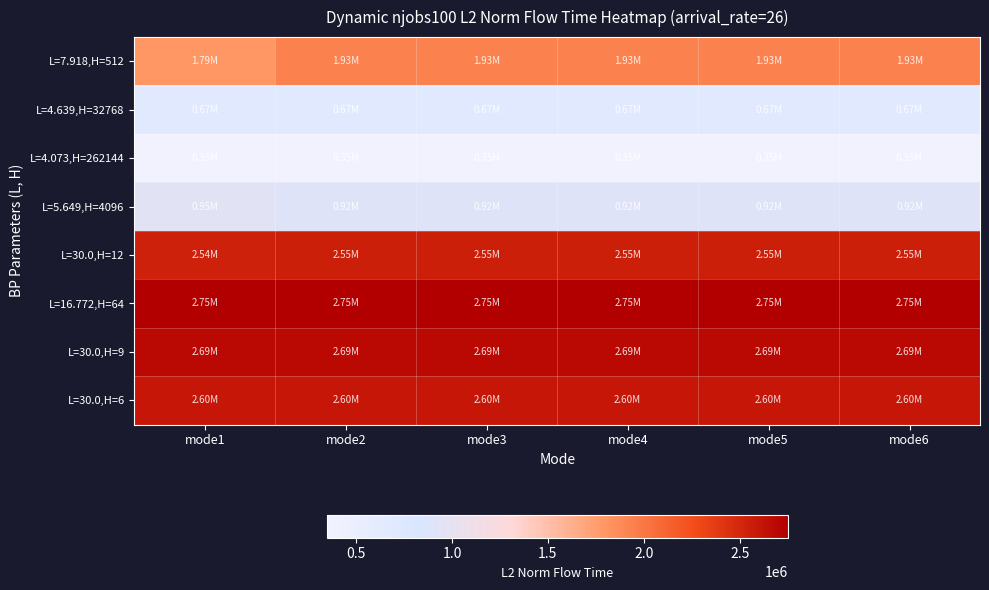

Which category has the lowest value across all series?

mode1